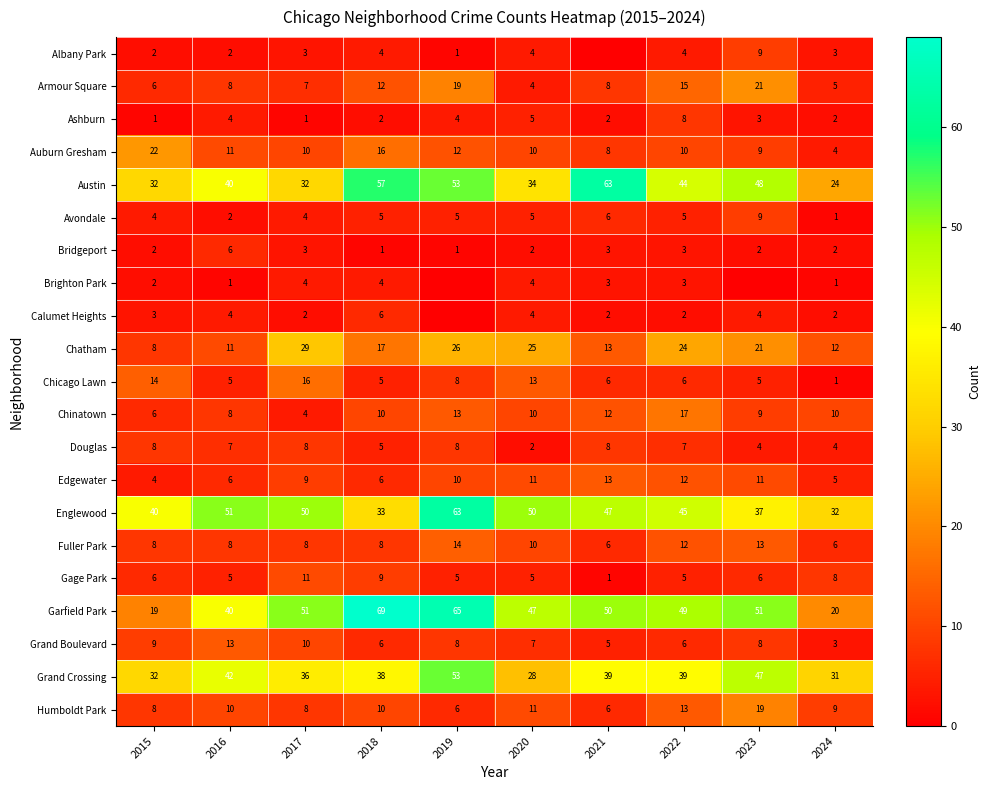

What is the difference between the maximum and minimum values in the Grand Crossing series?

25